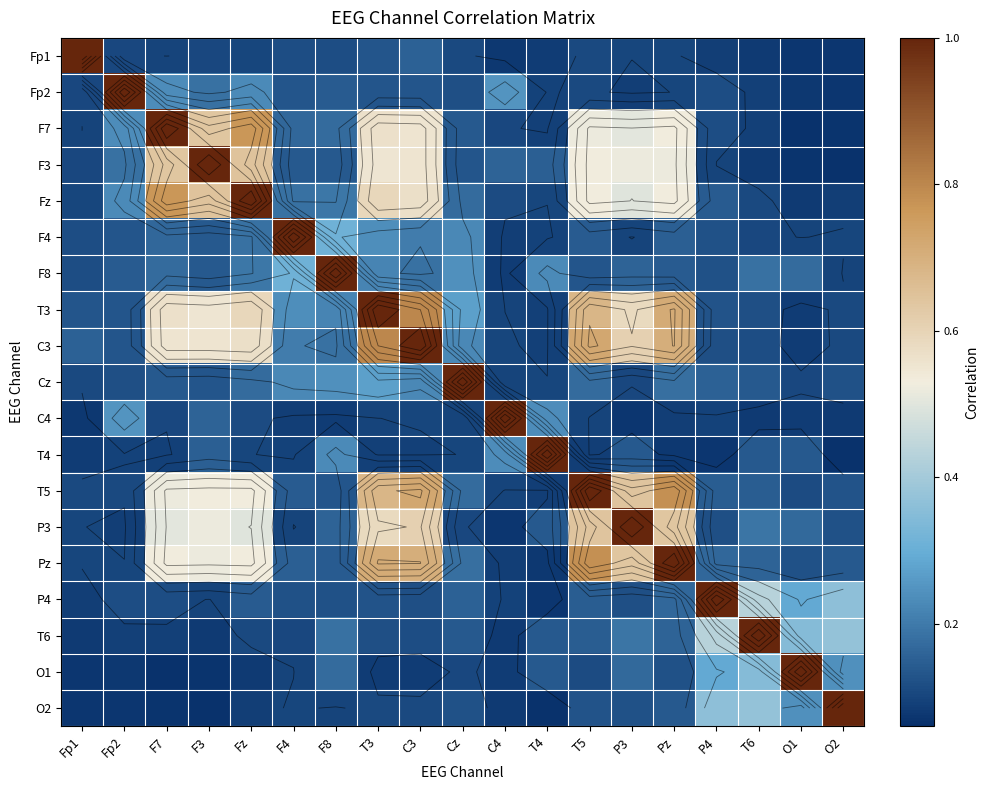

What is the average value of the O2 series?

0.2